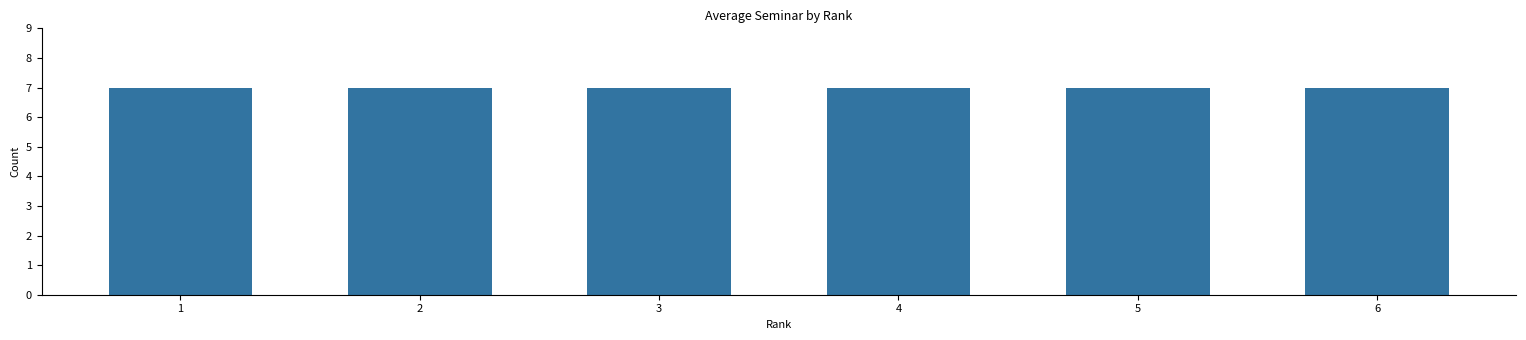

True or false: the data shows 6.8 at 2.

False